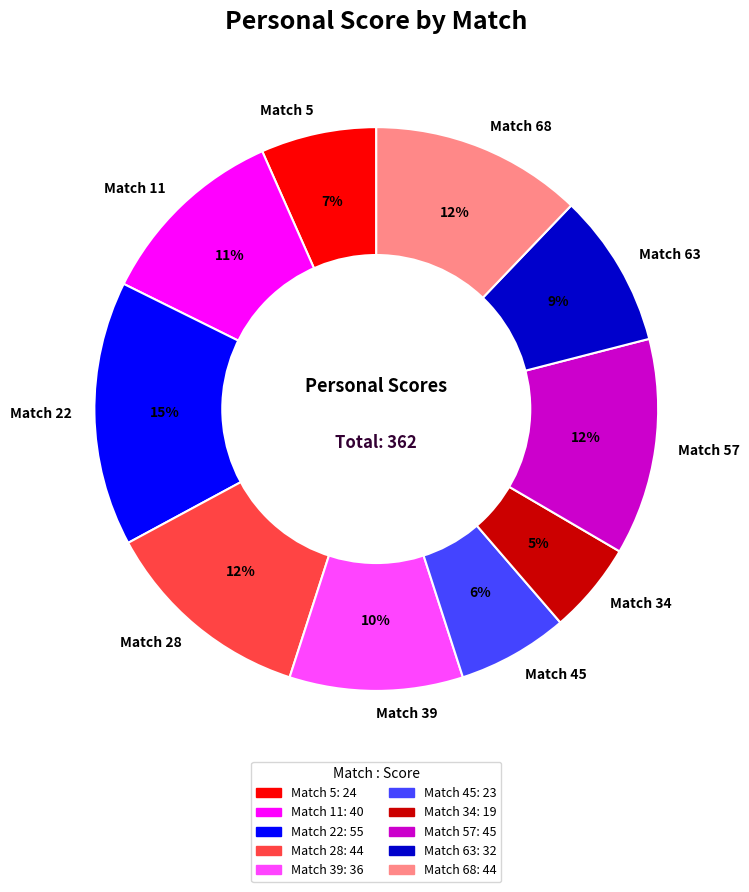

Approximately how many times larger is the value at Match 39 compared to Match 11?

0.9